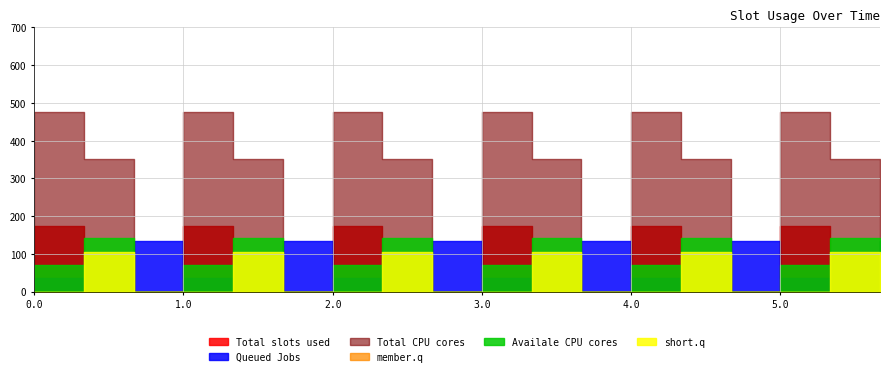

Reading left to right, transcribe all the data shown in this chart.

col_15: 0.0=172.8	0.1=17.3	0.2=0.0	1.0=172.8	1.1=17.3	1.2=0.0	2.0=172.8	2.1=17.3	2.2=0.0	3.0=172.8	3.1=17.3	3.2=0.0	4.0=172.8	4.1=17.3	4.2=0.0	5.0=172.8	5.1=17.3	5.2=0.0
col_8: 0.0=35.0	0.1=102.3	0.2=134.2	1.0=35.0	1.1=102.3	1.2=134.2	2.0=35.0	2.1=102.3	2.2=134.2	3.0=35.0	3.1=102.3	3.2=134.2	4.0=35.0	4.1=102.3	4.2=134.2	5.0=35.0	5.1=102.3	5.2=134.2
col_9: 0.0=0.0	0.1=104.8	0.2=0.0	1.0=0.0	1.1=104.8	1.2=0.0	2.0=0.0	2.1=104.8	2.2=0.0	3.0=0.0	3.1=104.8	3.2=0.0	4.0=0.0	4.1=104.8	4.2=0.0	5.0=0.0	5.1=104.8	5.2=0.0
col_12: 0.0=477.2	0.1=350.8	0.2=0.0	1.0=477.2	1.1=350.8	1.2=0.0	2.0=477.2	2.1=350.8	2.2=0.0	3.0=477.2	3.1=350.8	3.2=0.0	4.0=477.2	4.1=350.8	4.2=0.0	5.0=477.2	5.1=350.8	5.2=0.0
col_13: 0.0=70.2	0.1=141.2	0.2=0.0	1.0=70.2	1.1=141.2	1.2=0.0	2.0=70.2	2.1=141.2	2.2=0.0	3.0=70.2	3.1=141.2	3.2=0.0	4.0=70.2	4.1=141.2	4.2=0.0	5.0=70.2	5.1=141.2	5.2=0.0
col_14: 0.0=0.3	0.1=105.5	0.2=0.0	1.0=0.3	1.1=105.5	1.2=0.0	2.0=0.3	2.1=105.5	2.2=0.0	3.0=0.3	3.1=105.5	3.2=0.0	4.0=0.3	4.1=105.5	4.2=0.0	5.0=0.3	5.1=105.5	5.2=0.0